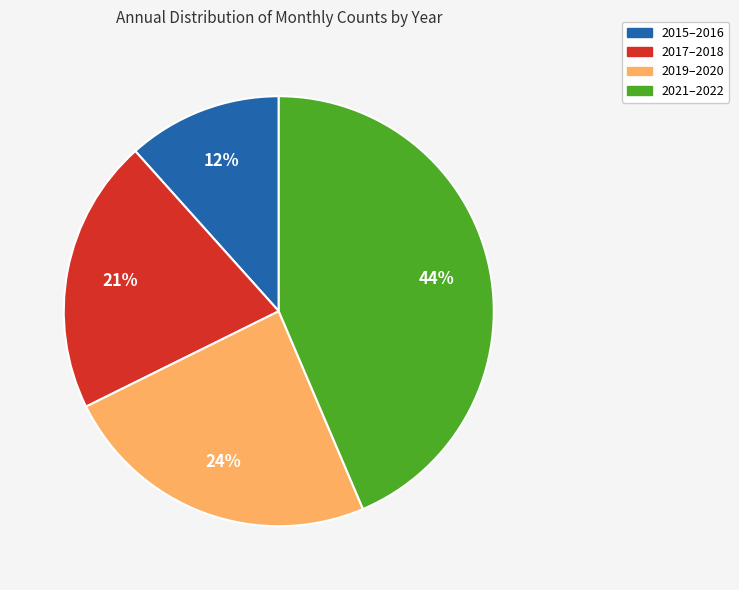

Count the number of slices in the pie.

4